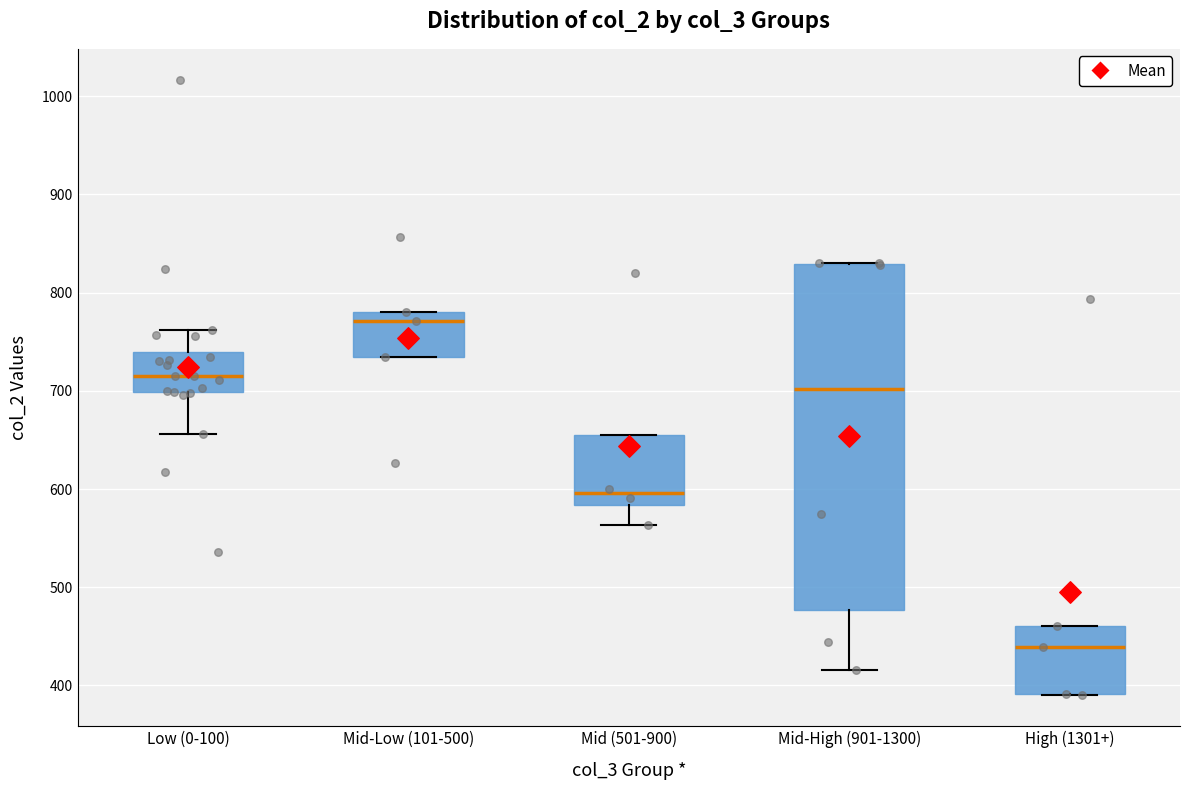

Reading left to right, read every box against the y-axis: the position of its median line, the range the box covers, and the ends of its whiskers. The values are not printed on the chart, so give them approximately, as read against the axis.

Low (0-100): median 720, box 700 to 740, whiskers 660 to 760
Mid-Low (101-500): median 770, box 740 to 780, whiskers 740 to 780
Mid (501-900): median 600, box 580 to 660, whiskers 560 to 660
Mid-High (901-1300): median 700, box 480 to 830, whiskers 420 to 830
High (1301+): median 440, box 390 to 460, whiskers 390 to 460